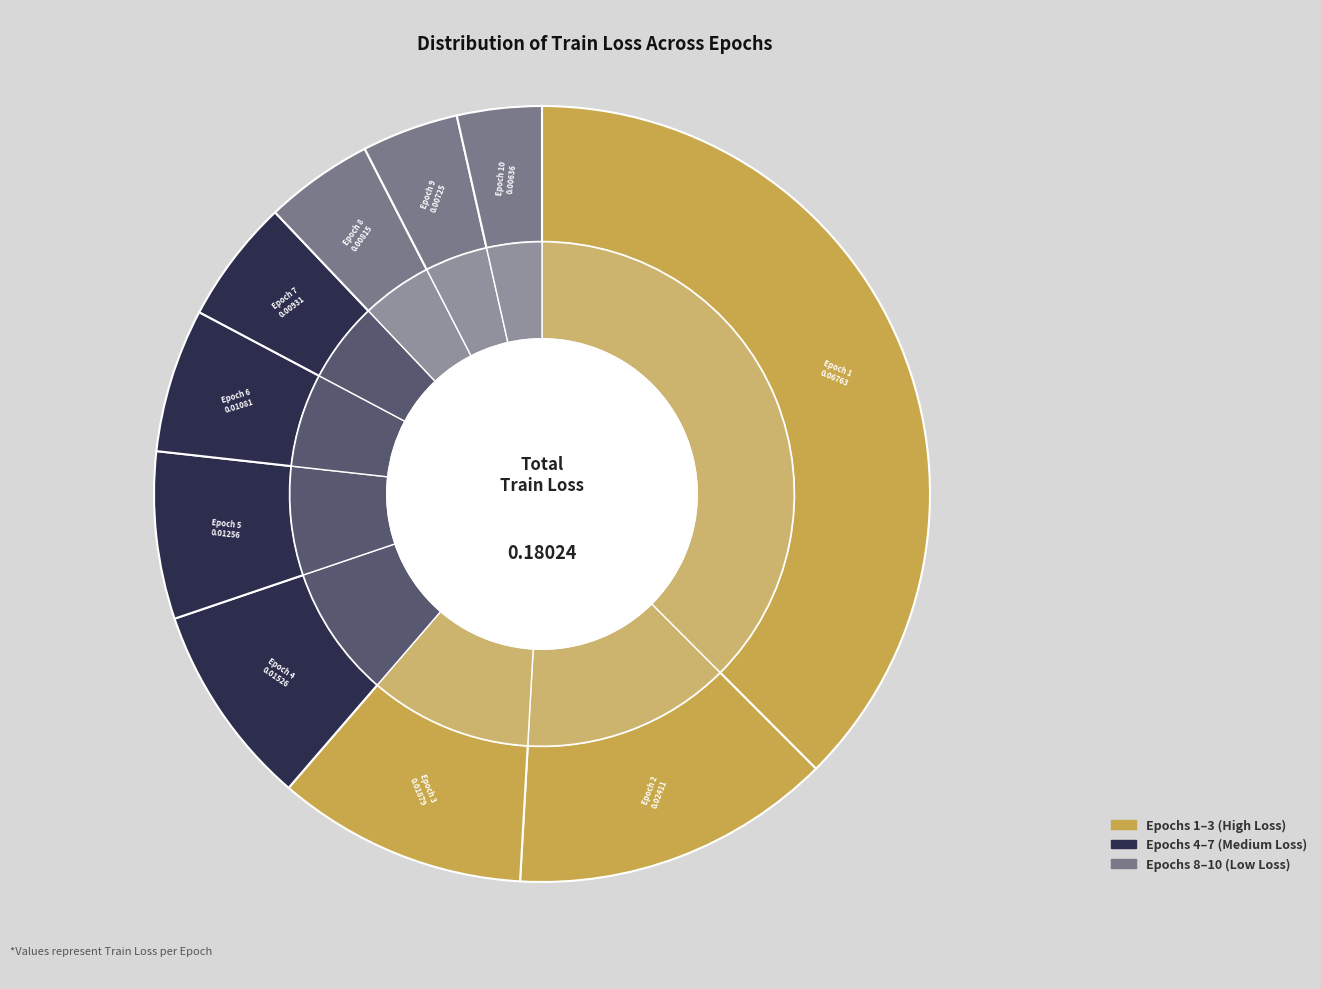

Combined, do Epoch 1 and Epoch 6 account for over 50%?

No